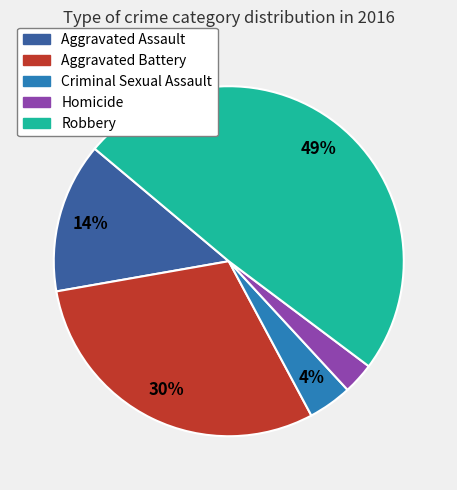

Is the sum of Aggravated Assault and Robbery greater than half?

Yes